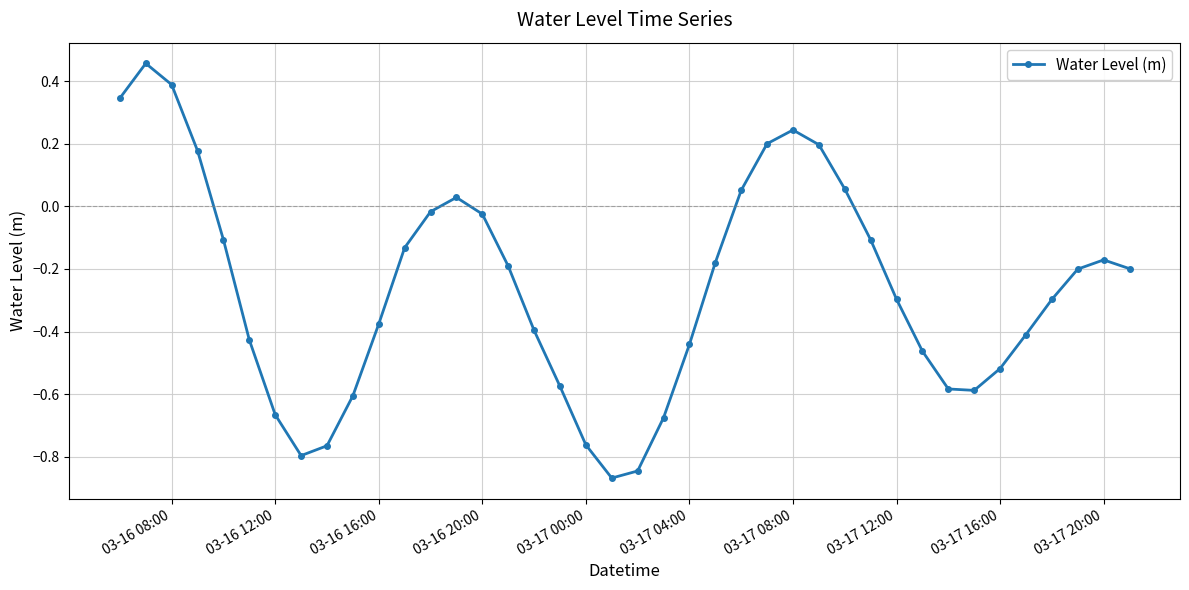

True or false: there are more than 0 points higher than both neighbors.

True